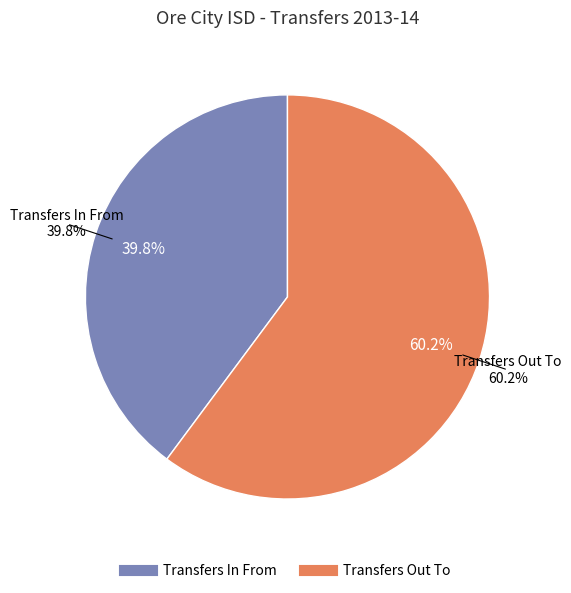

Which slice is the largest?

Transfers Out To